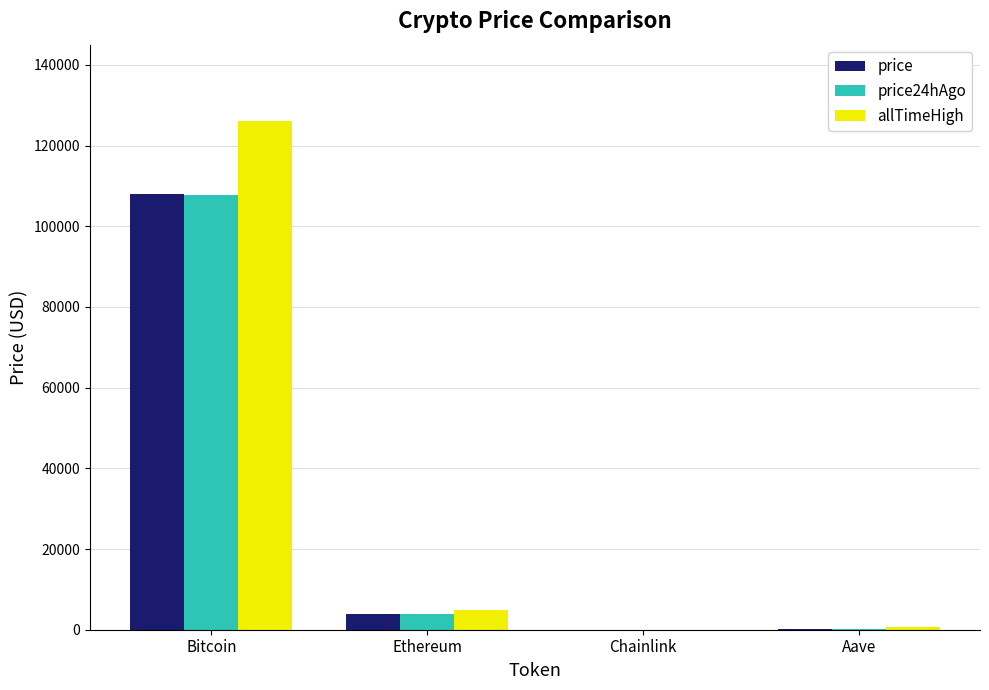

Read the allTimeHigh value at Bitcoin.

126080.0